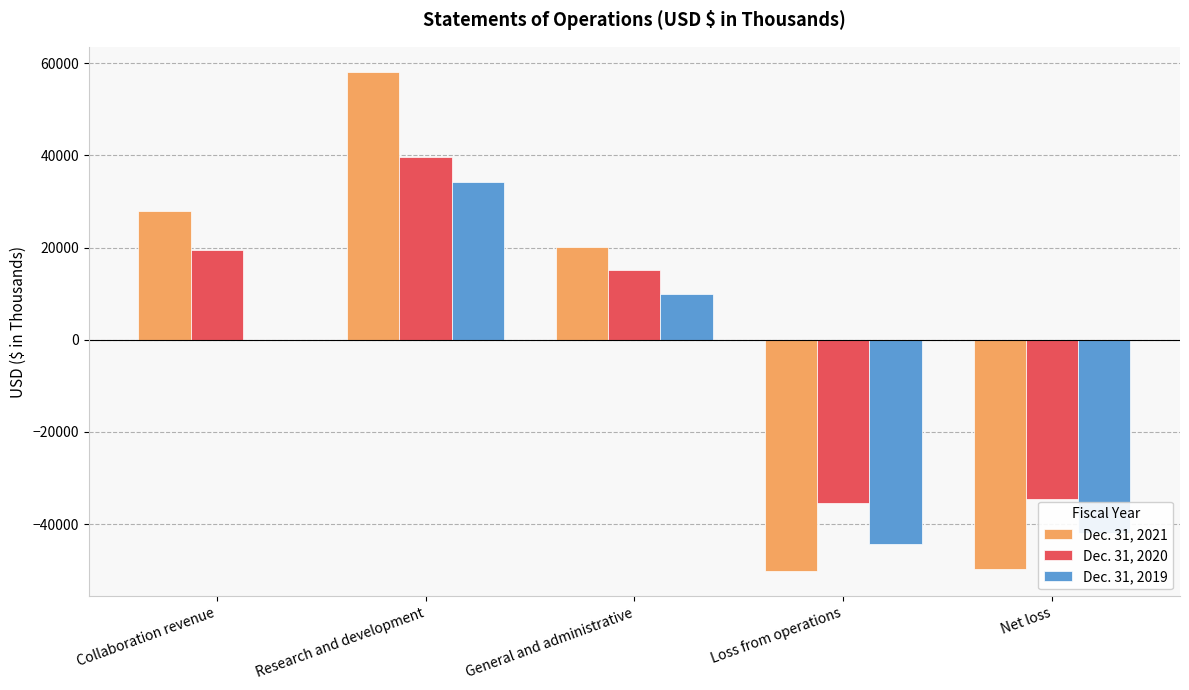

How many data points does each series have?

5